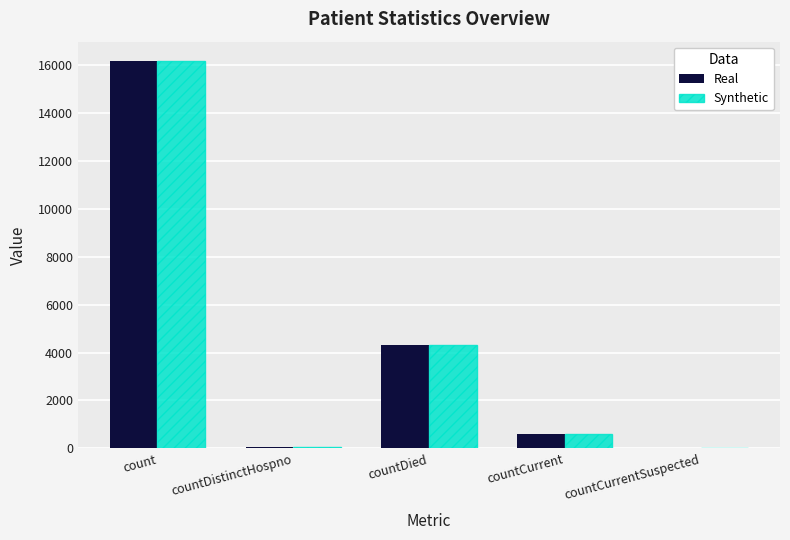

Which category has the highest value across all series?

count